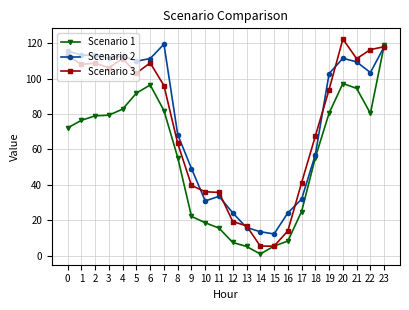

How many categories are shown in the chart?

24